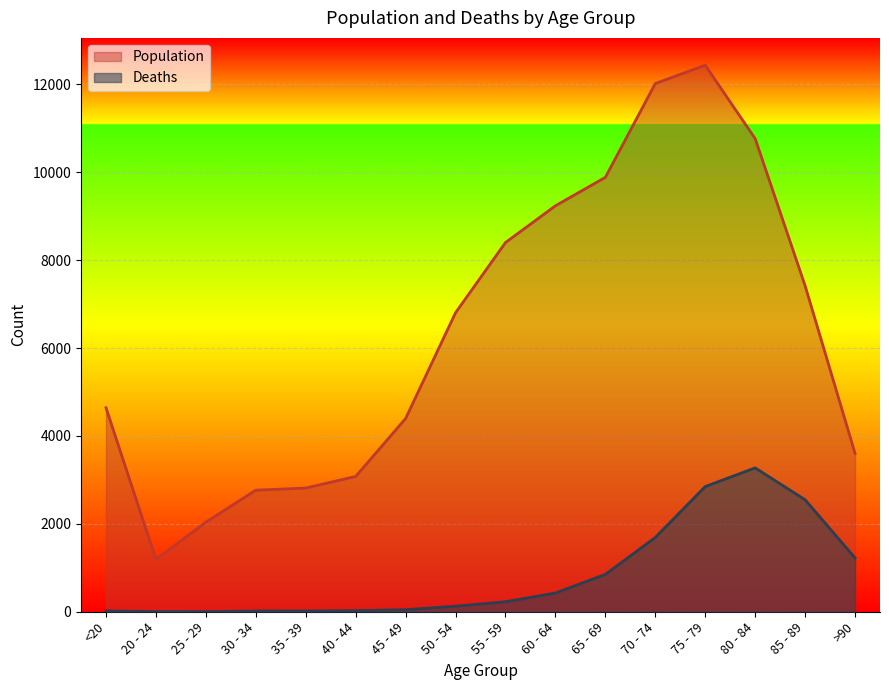

True or false: Population and Deaths cross at least once.

False